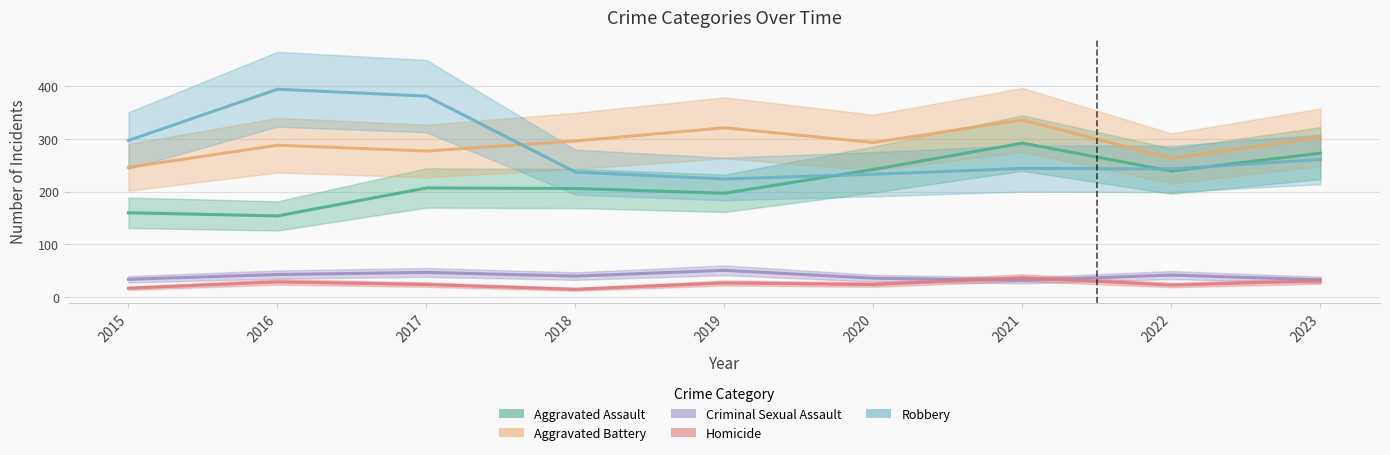

True or false: Homicide and Robbery intersect in this chart.

False